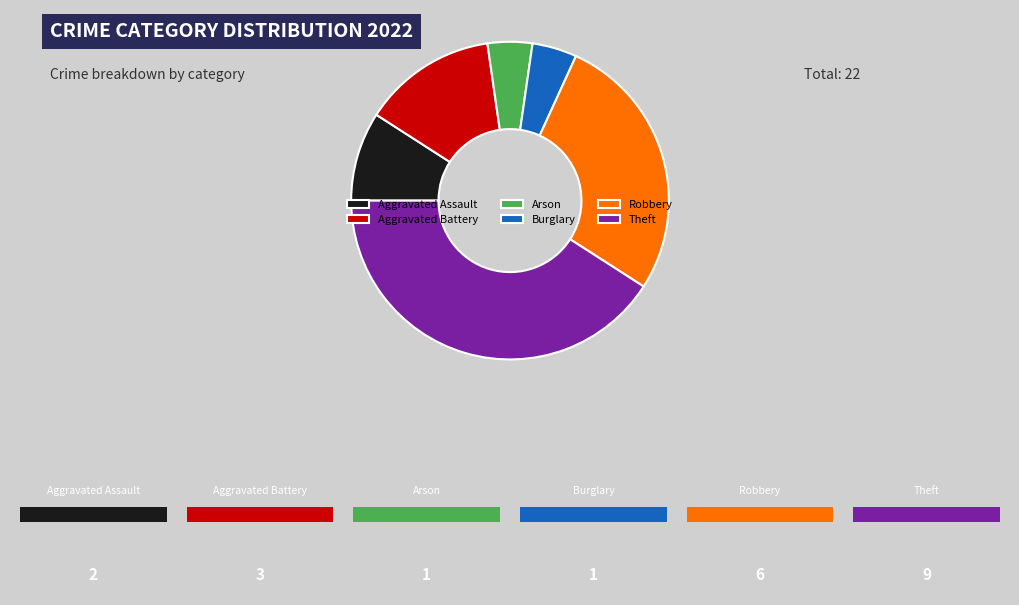

Is the sum of Robbery and Arson greater than half?

No